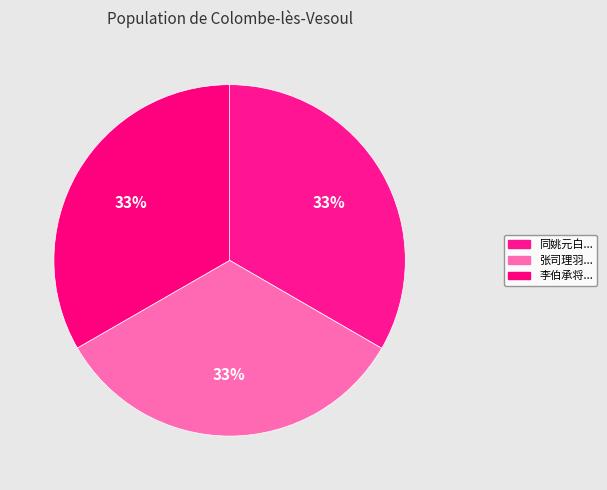

How many slices are in this pie chart?

3